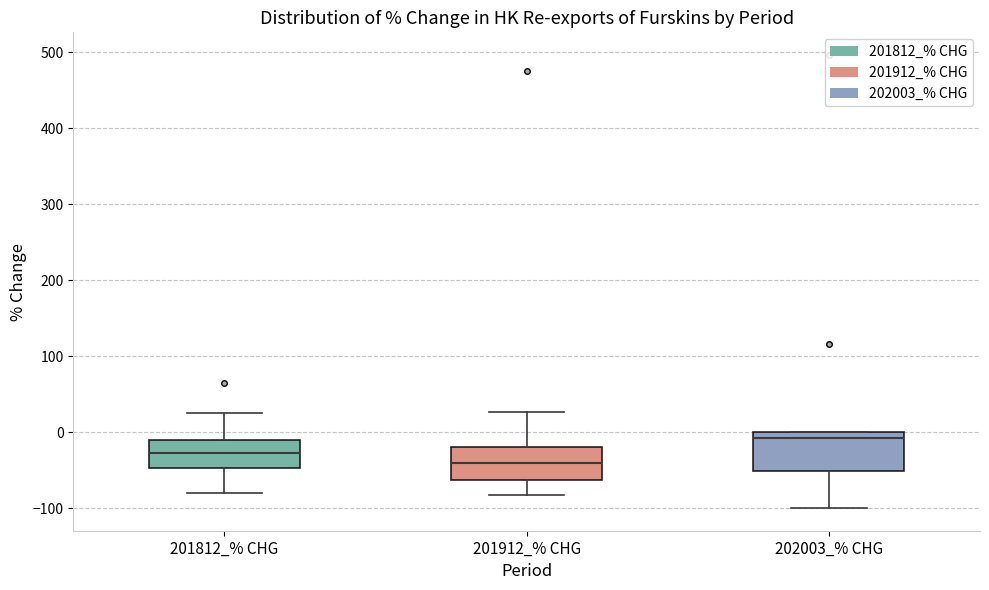

Where is the upper edge of the box for 202003_% CHG on the y-axis? The values are not printed on the chart, so give them approximately, as read against the axis.

0